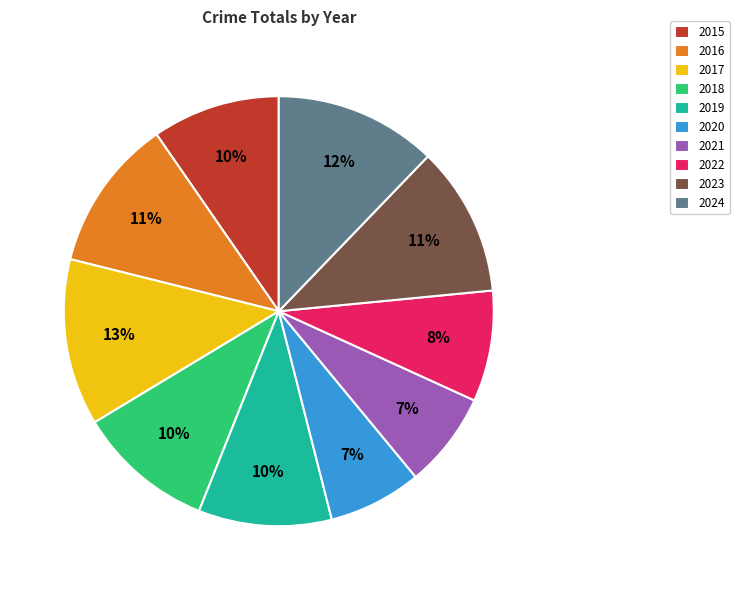

Which has a higher value, 2016 or 2018?

2016